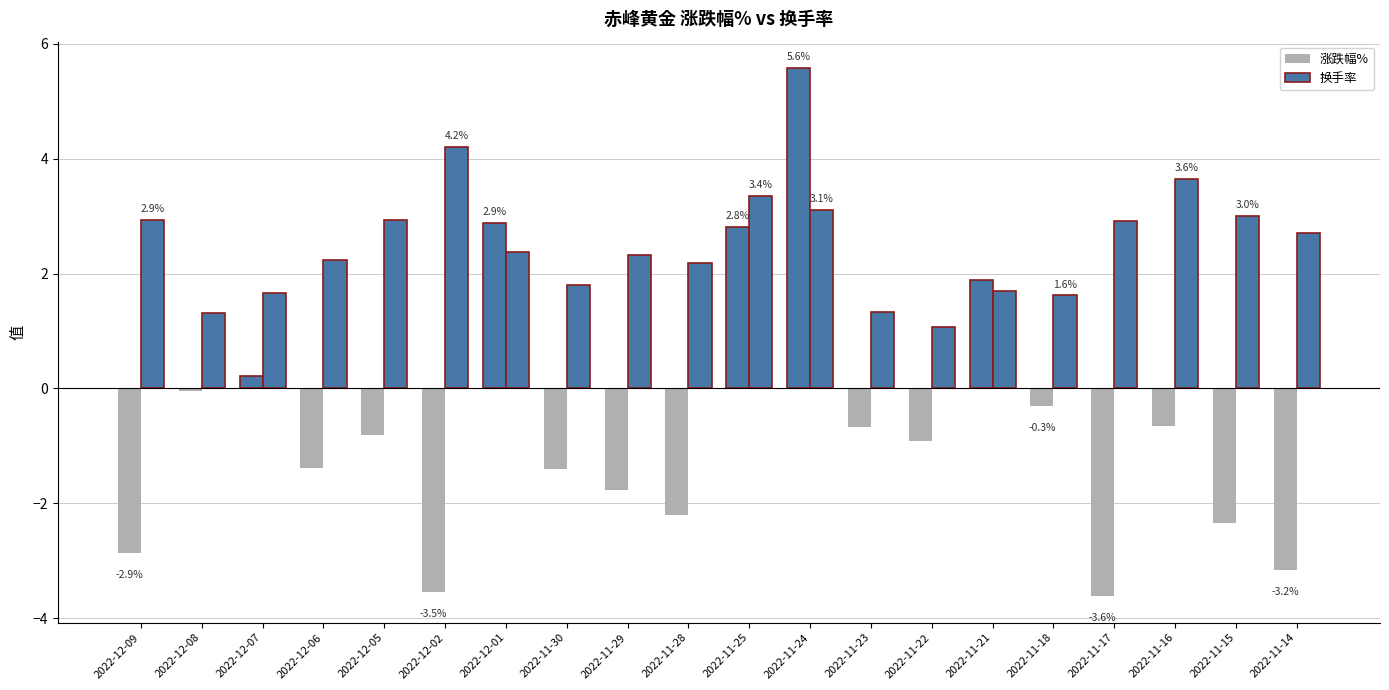

The value of 涨跌幅% at 2022-11-28 is -2.2. True or false?

True